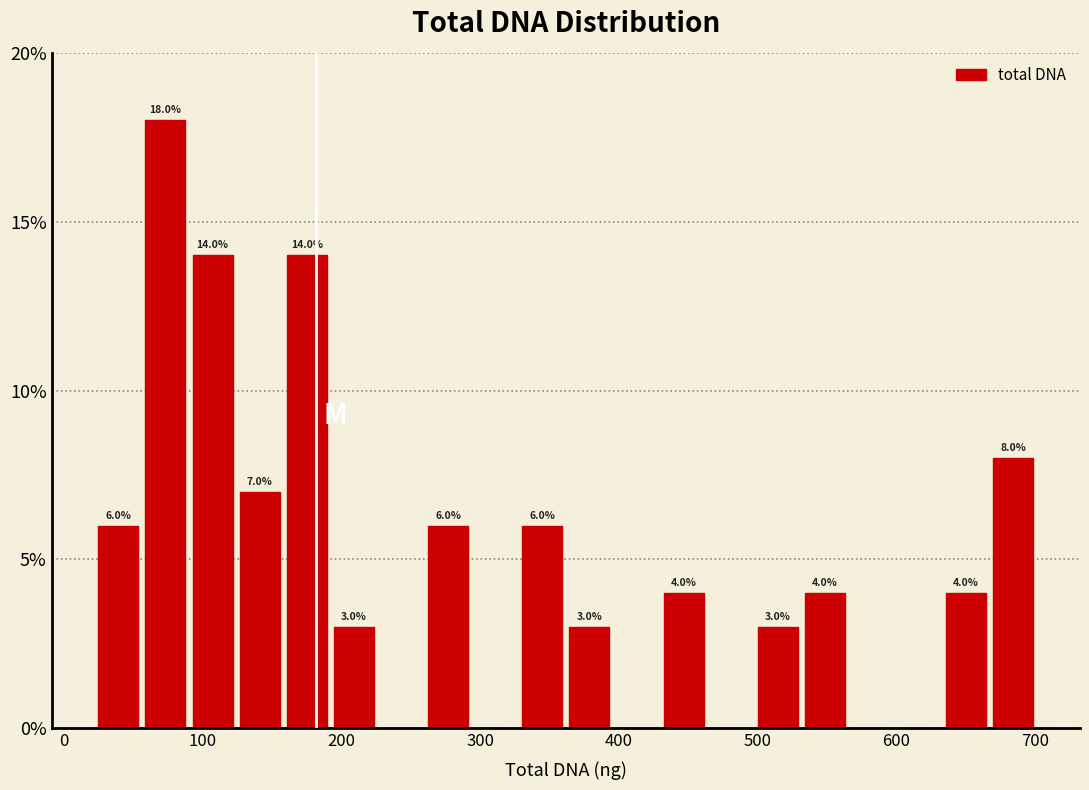

Around what value on the x-axis is the tallest bar? Give the approximate position of its centre, as read against the axis.

70